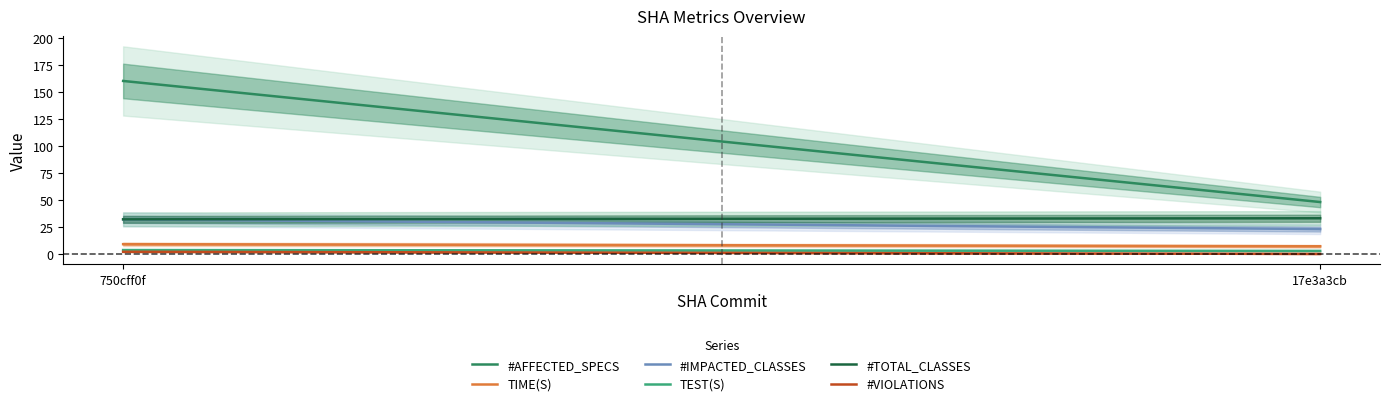

How many data points in #VIOLATIONS are less than 2?

1